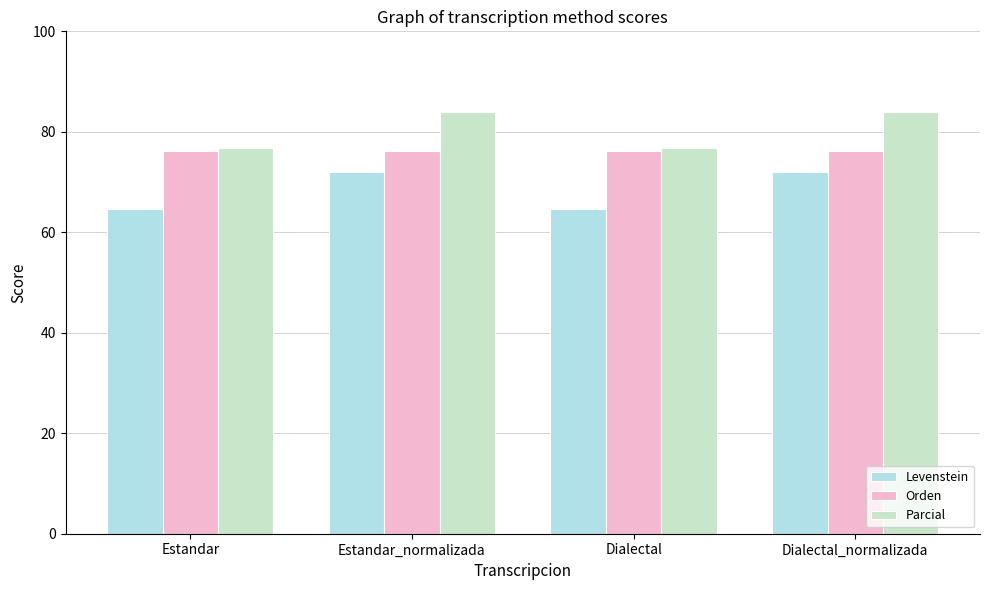

What is the spread (max minus min) of values at Estandar_normalizada?

12.0